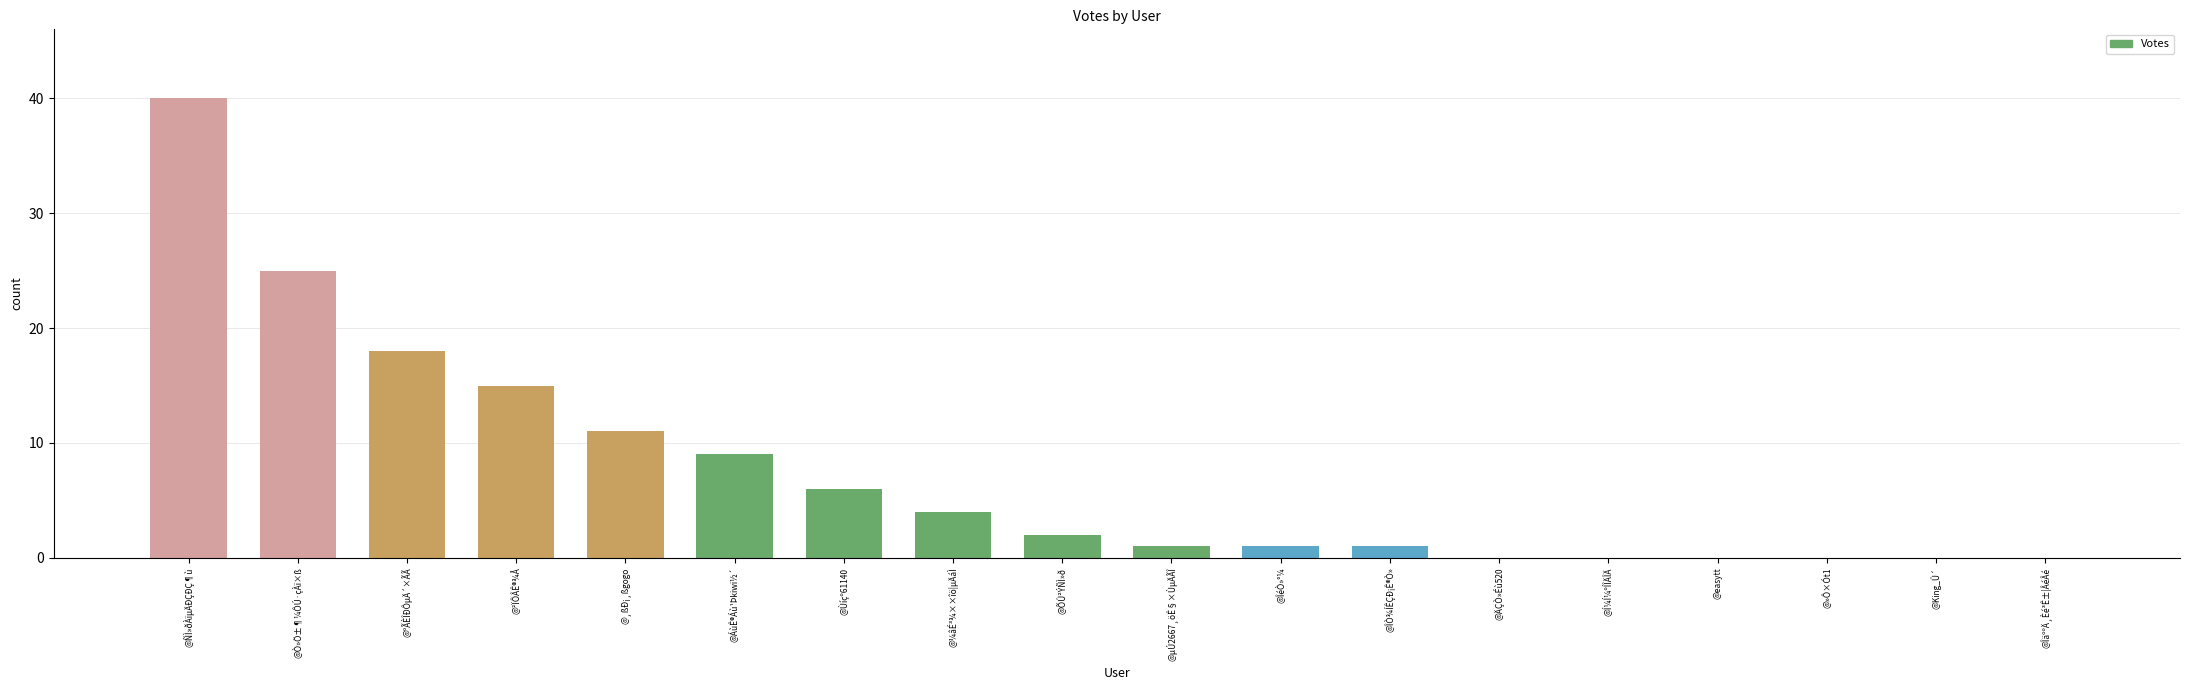

Which label corresponds to the largest value in the chart?

@ÑÌ»ðÀïµÄÐÇÐÇ¶ù